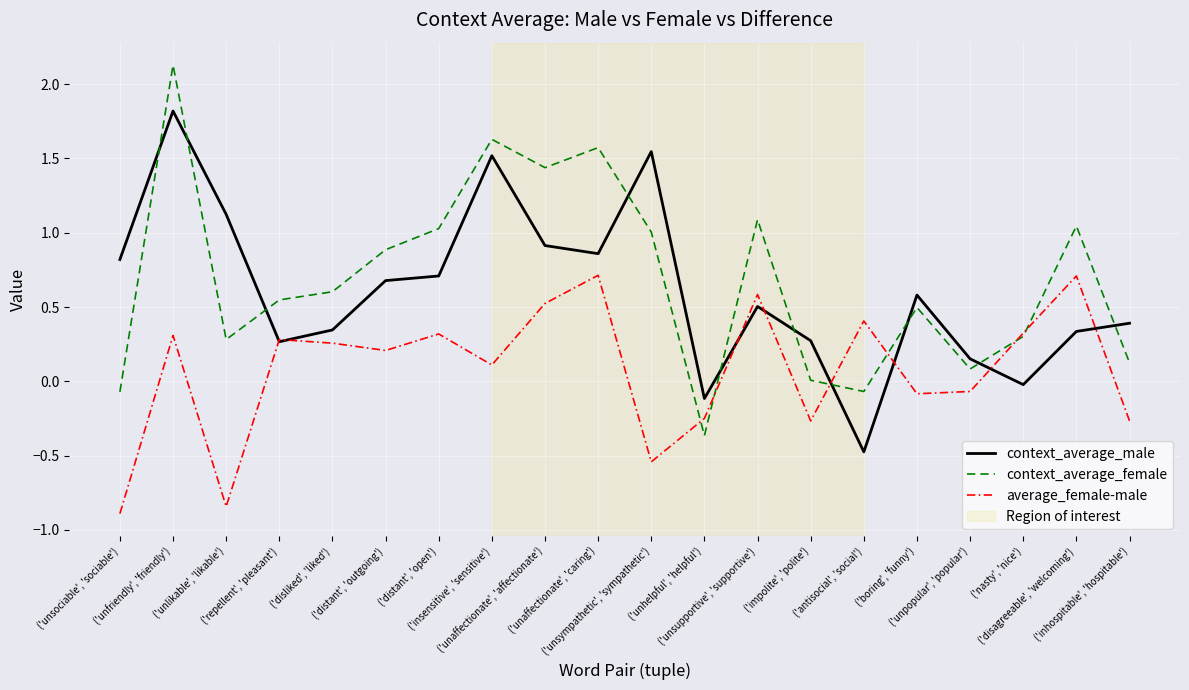

What is the total value across all series at ('unsympathetic', 'sympathetic')?

2.0